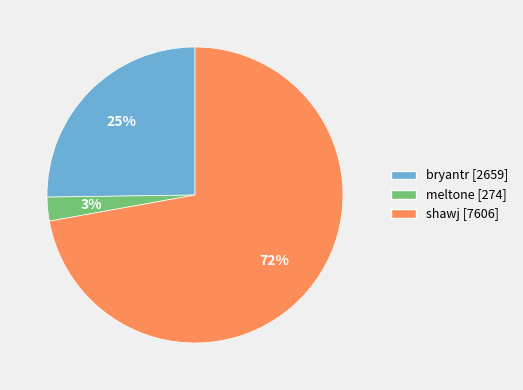

To the nearest percent, what is the combined percentage of bryantr and meltone?

28%